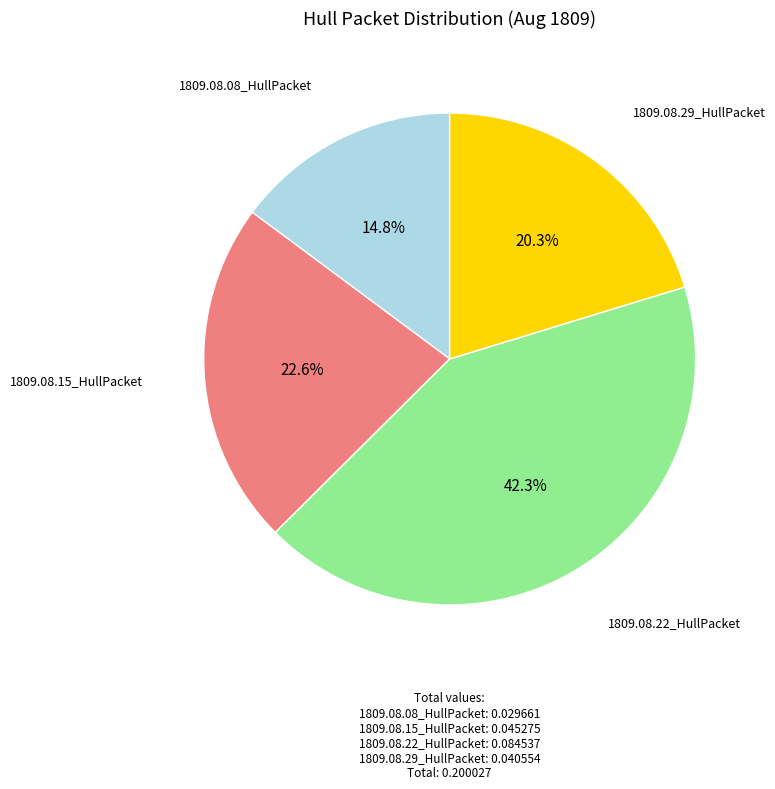

Does any single category account for the majority?

No